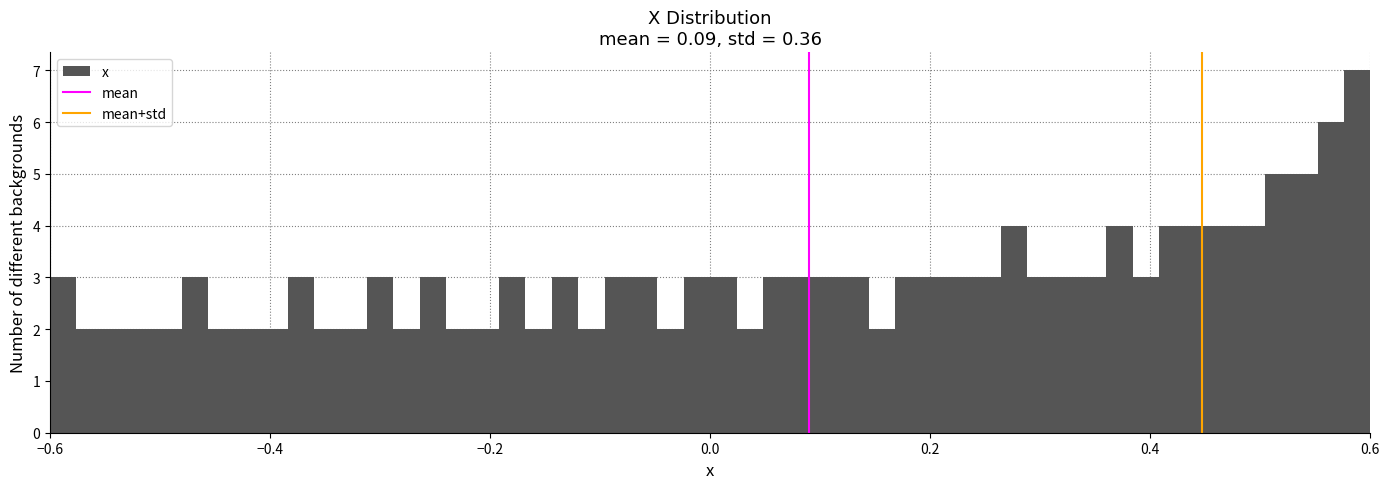

Around what value on the x-axis is the tallest bar? Give the approximate position of its centre, as read against the axis.

0.58